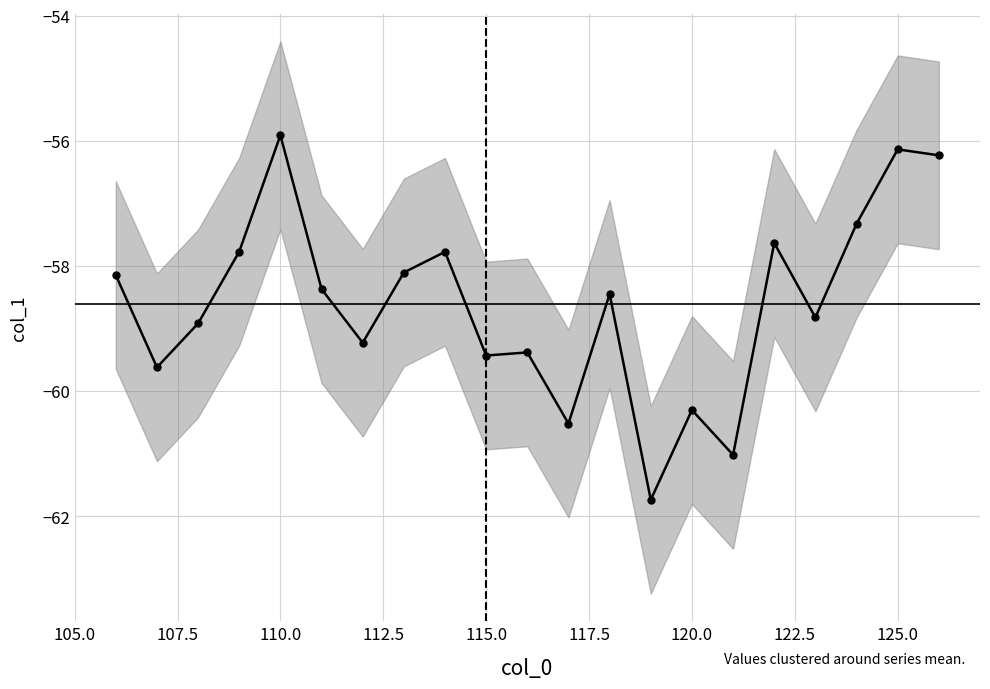

What is the difference between the second highest and minimum values?

5.6